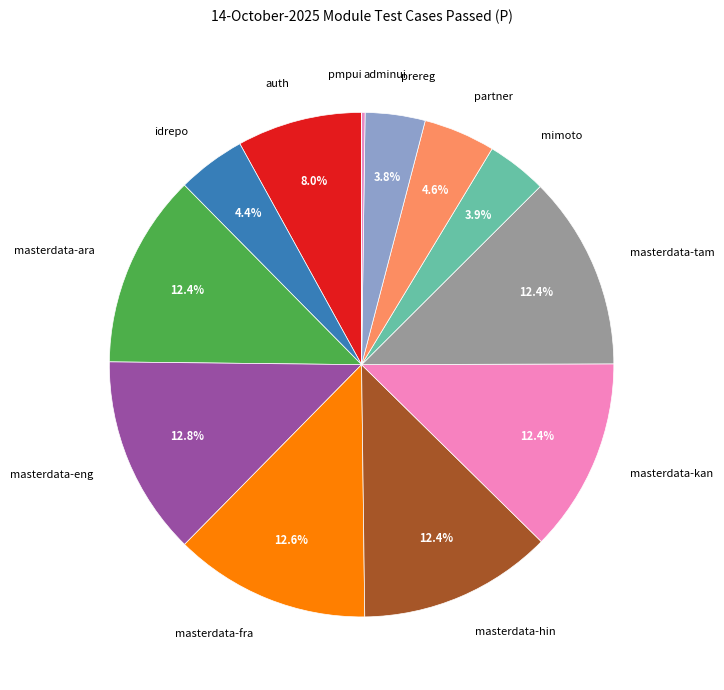

What percentage is the masterdata-eng slice, to the nearest percent?

13%